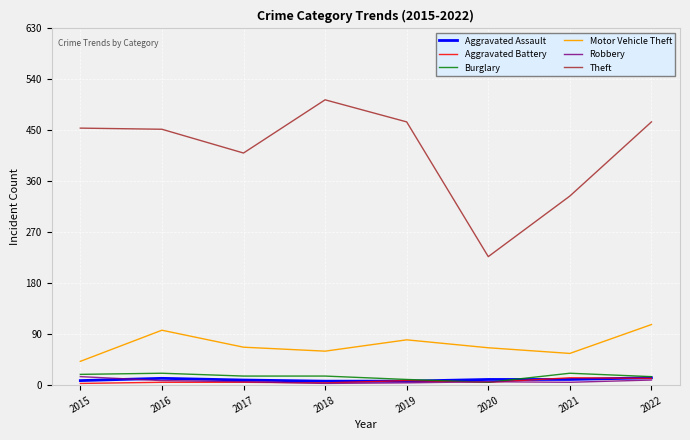

The value of Motor Vehicle Theft at 2017 is 27. True or false?

False